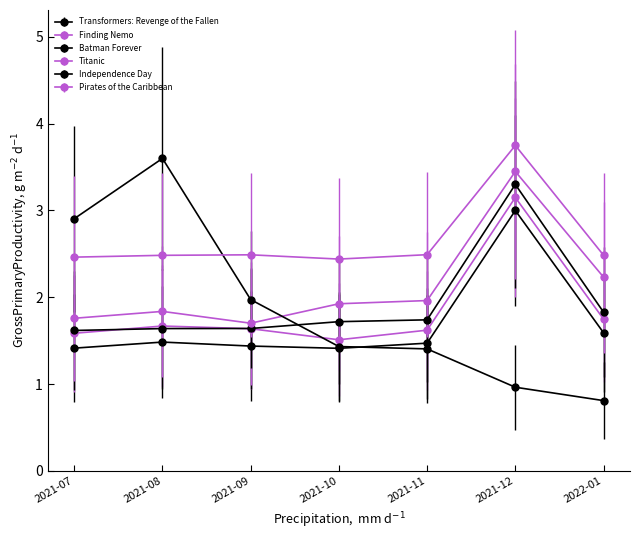

How many distinct data groups are displayed?

6